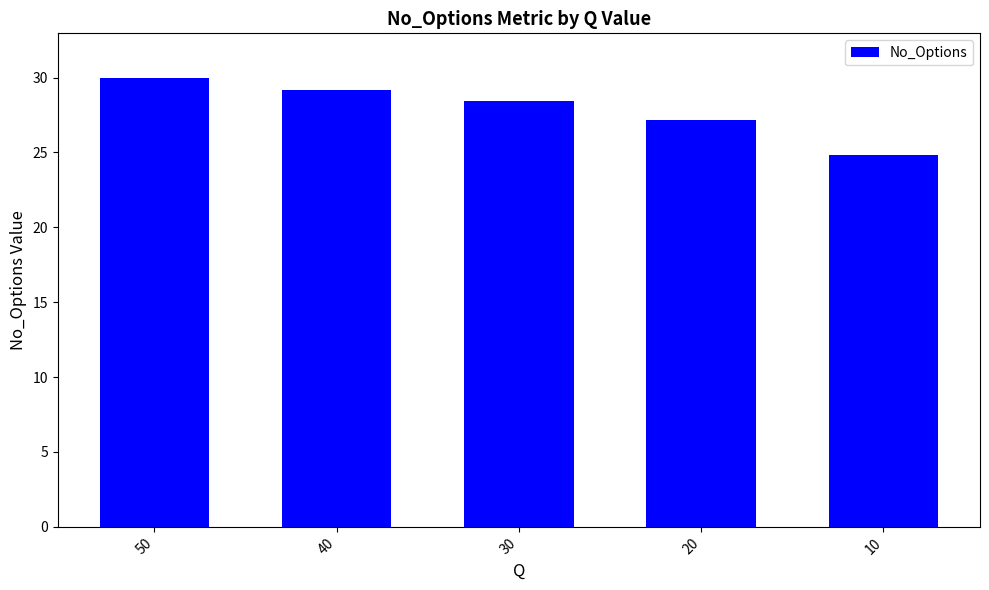

What is the sum of the values at 20 and 40?

56.3